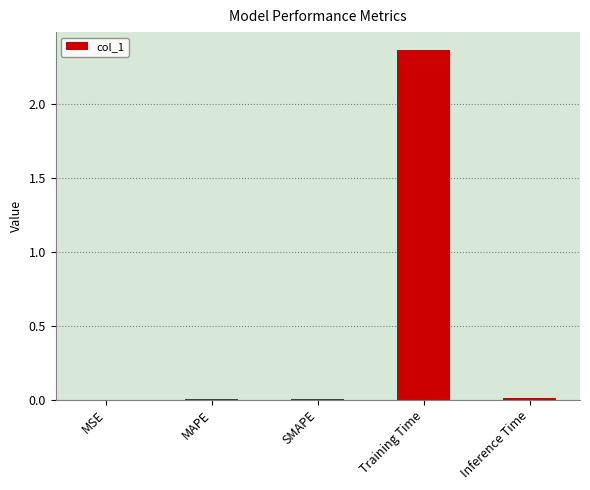

Are the bars horizontal?

No